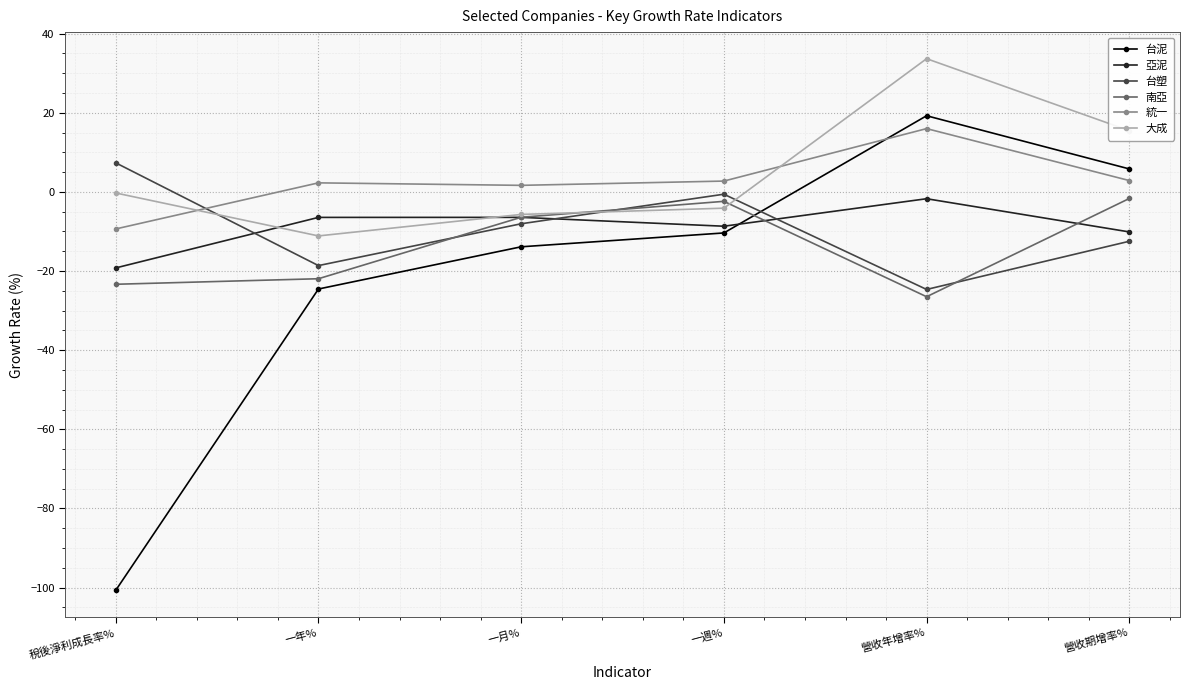

How many interior local peaks does the 大成 series have?

1